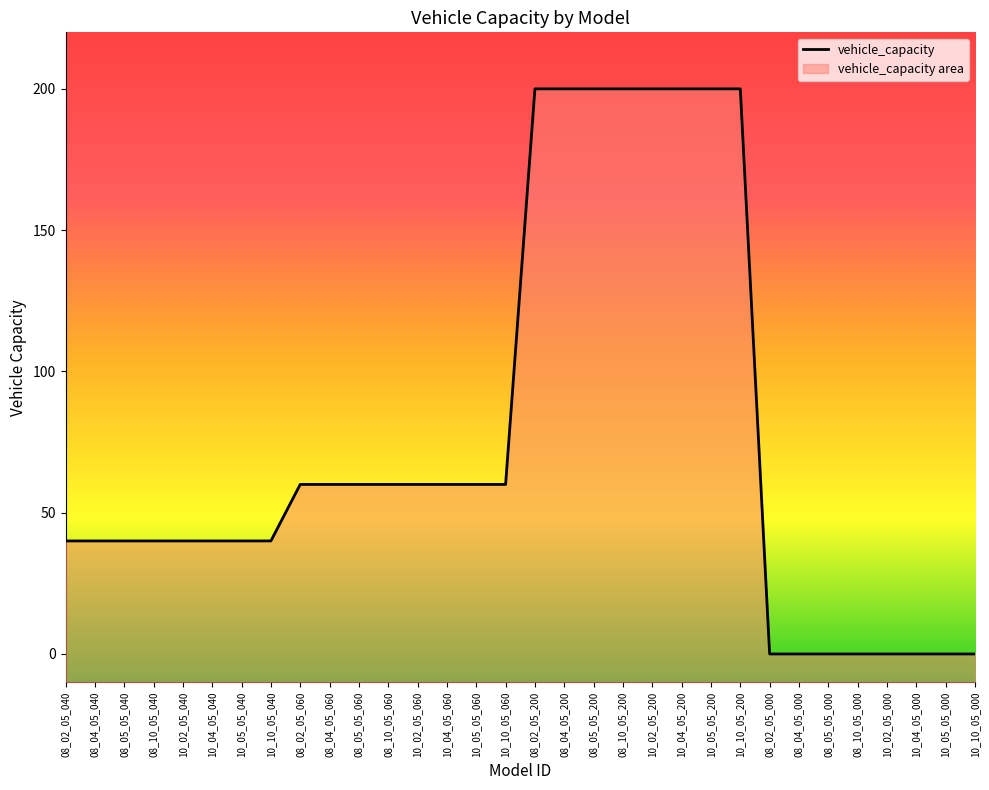

Which label corresponds to the smallest value in the chart?

08_02_05_000